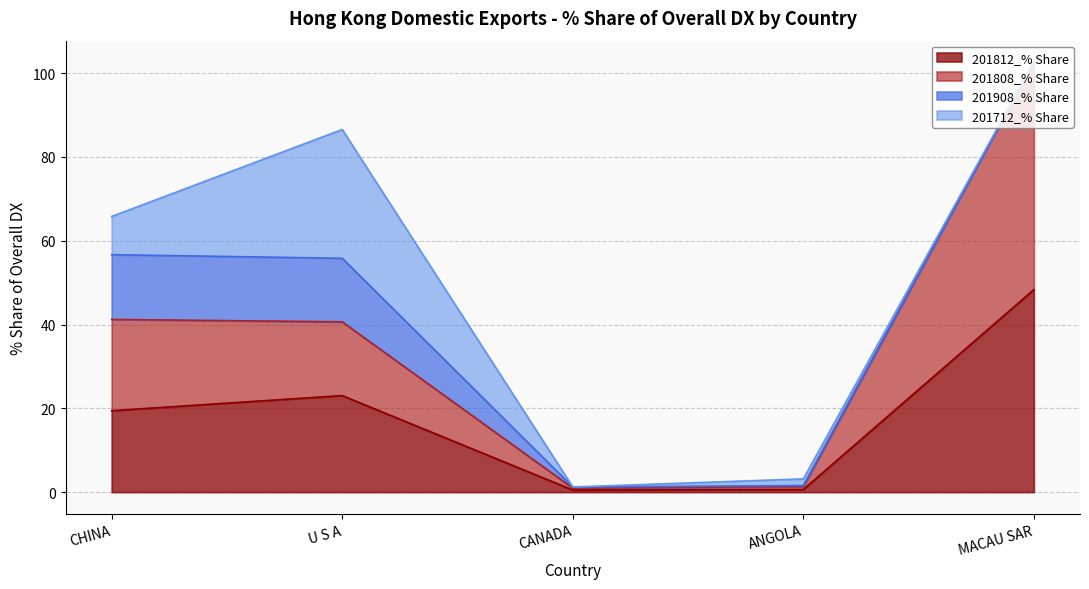

At which category is the sum across all series the highest?

MACAU SAR